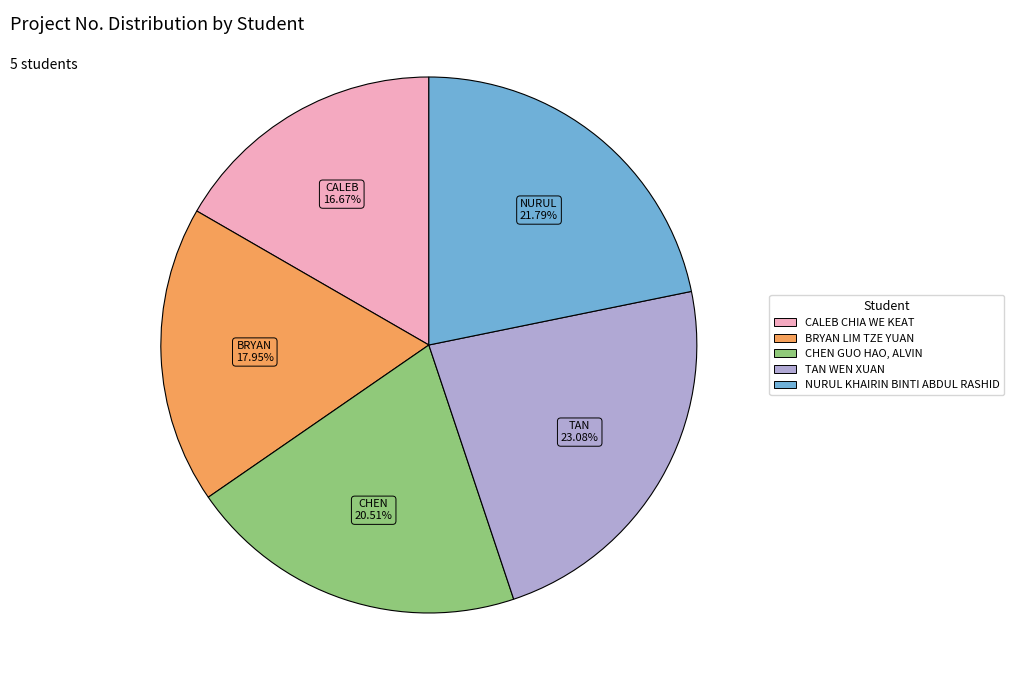

Count the number of slices in the pie.

5